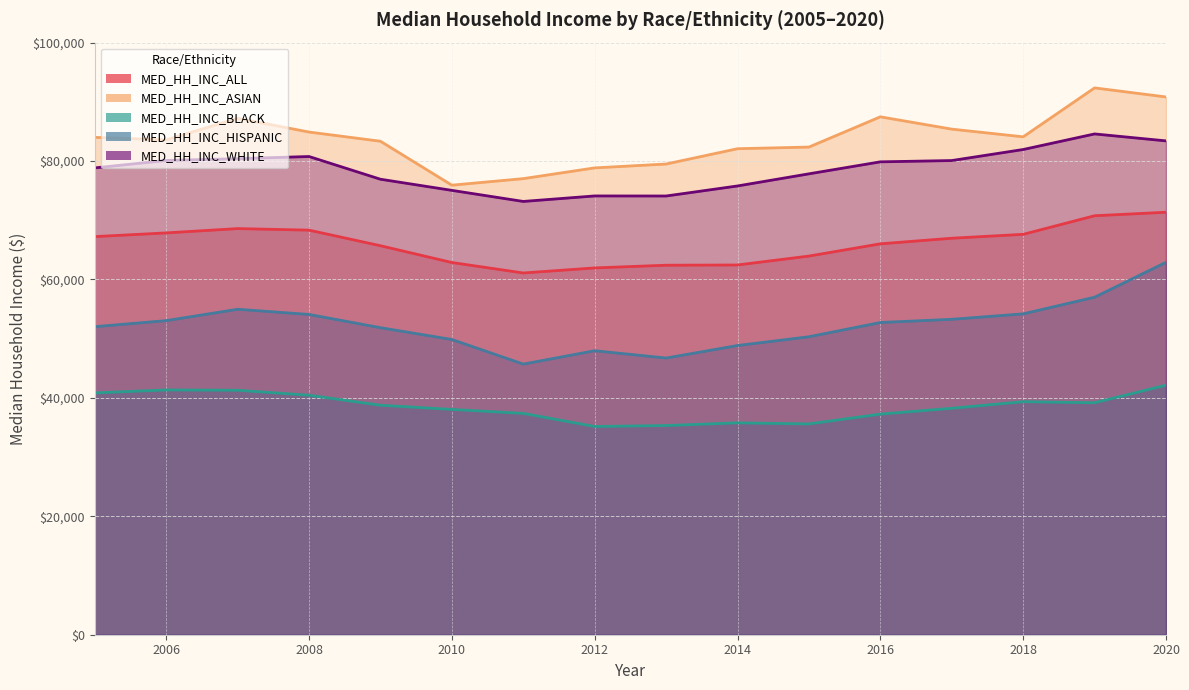

What is the sum of all MED_HH_INC_ALL values?

1055148